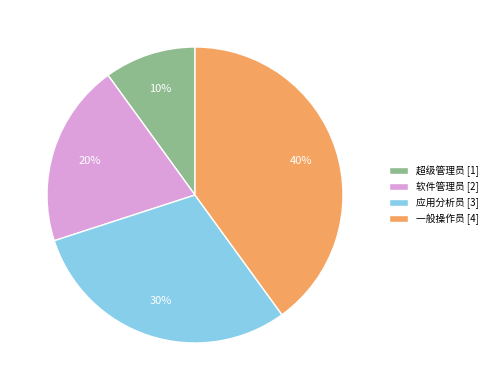

To the nearest percent, what is the combined percentage of 软件管理员 and 超级管理员?

30%